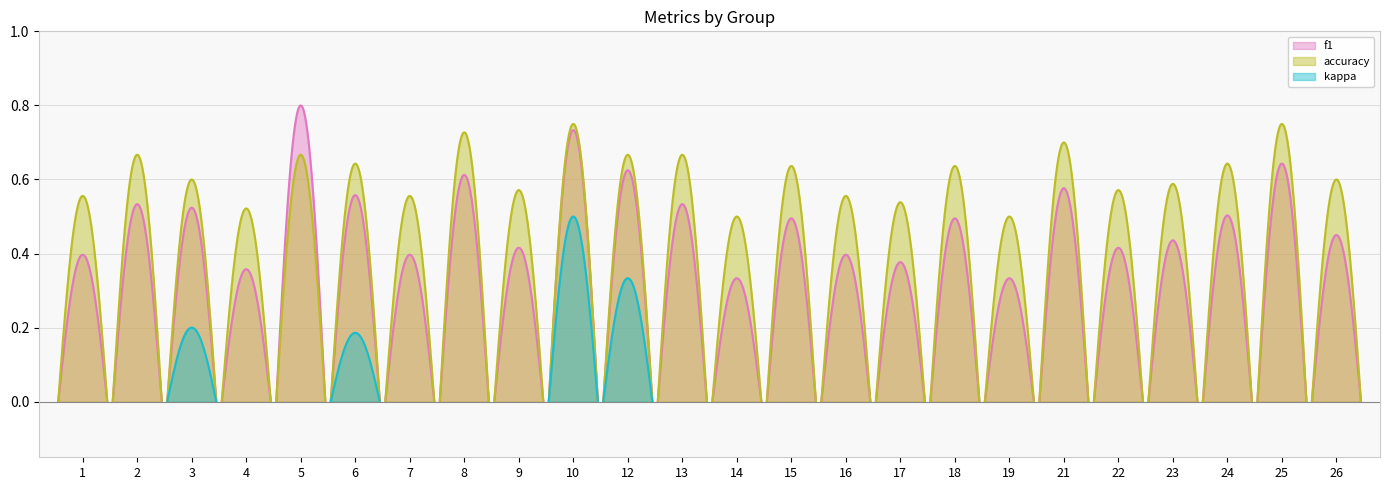

Which series has the largest range (max minus min)?

kappa